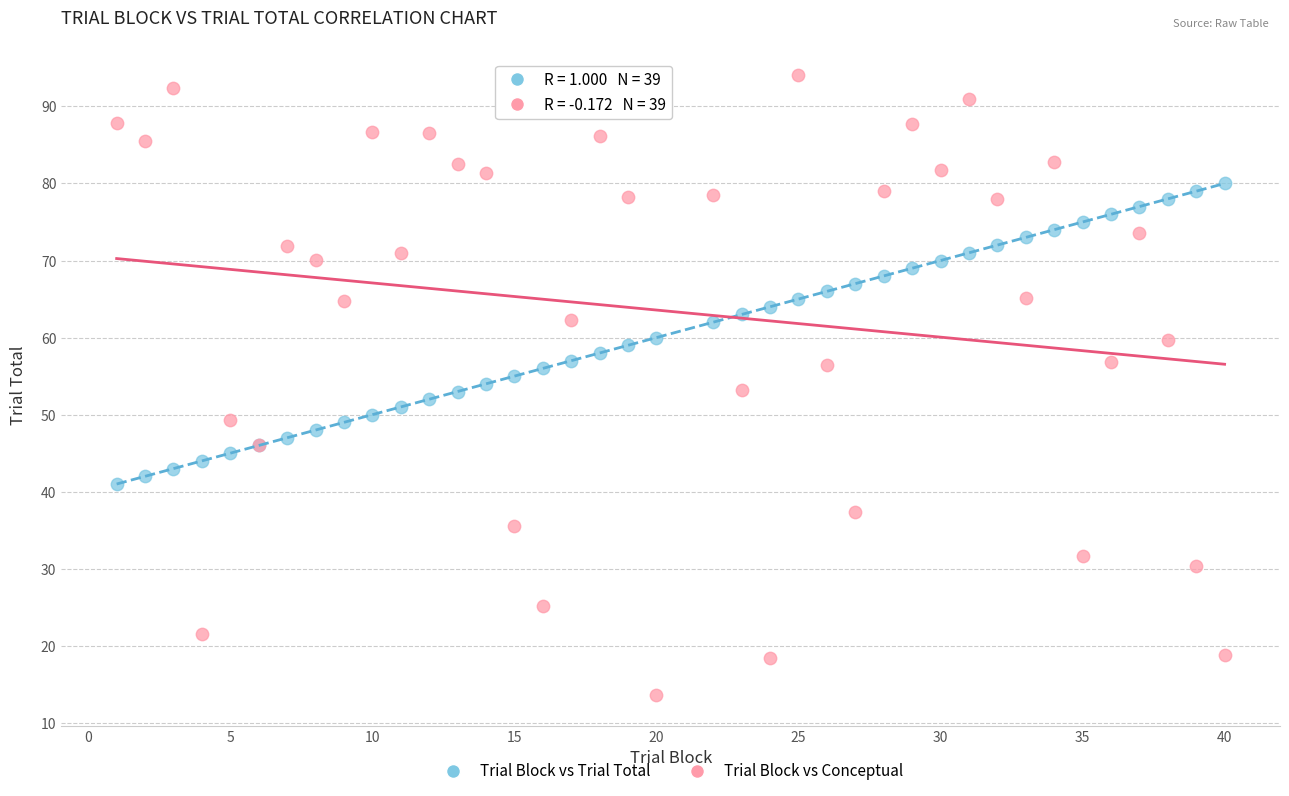

Which series contains the highest Y value?

Trial Block vs Conceptual